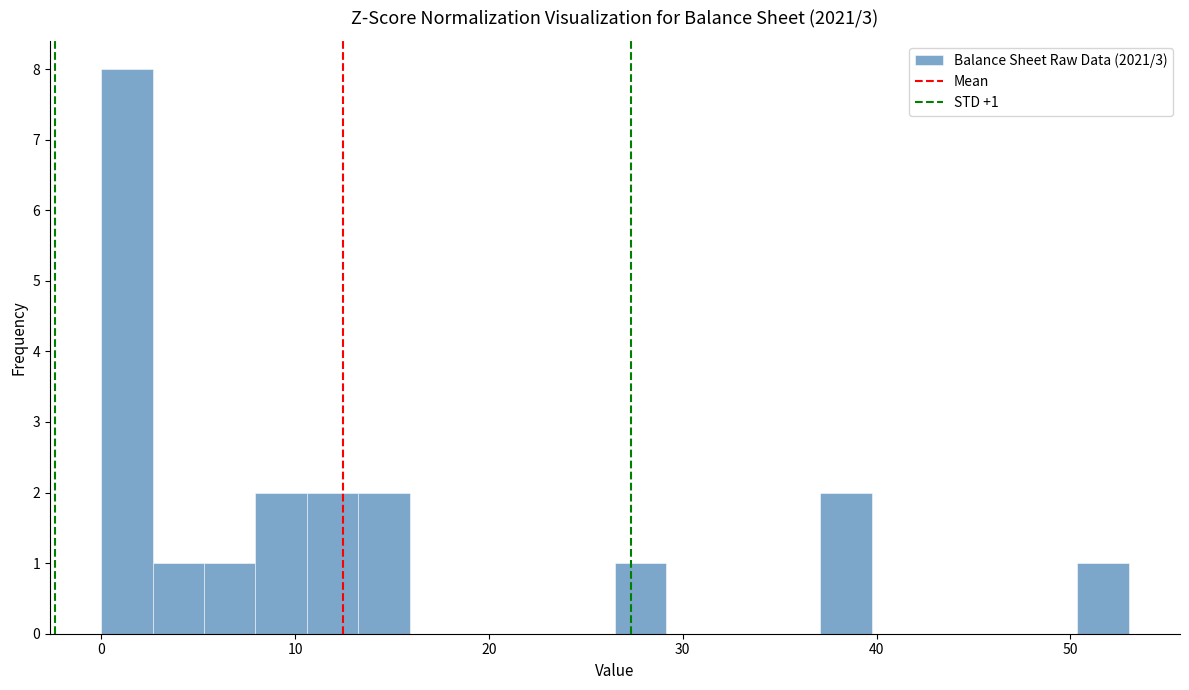

Around what value on the x-axis is the tallest bar? Give the approximate position of its centre, as read against the axis.

1